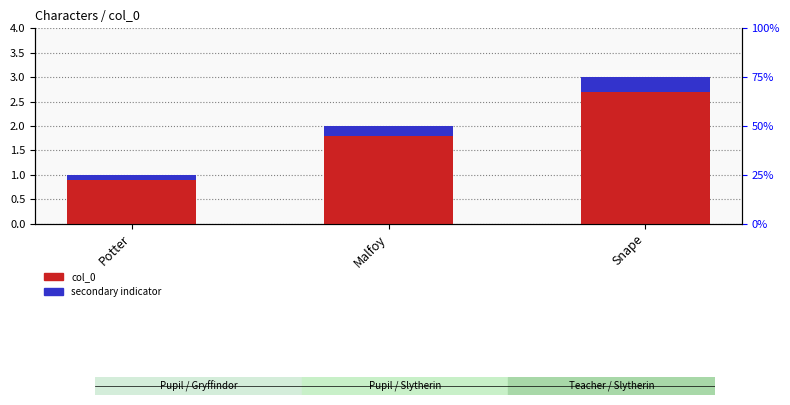

At which label is col_0 closest to 2?

Malfoy